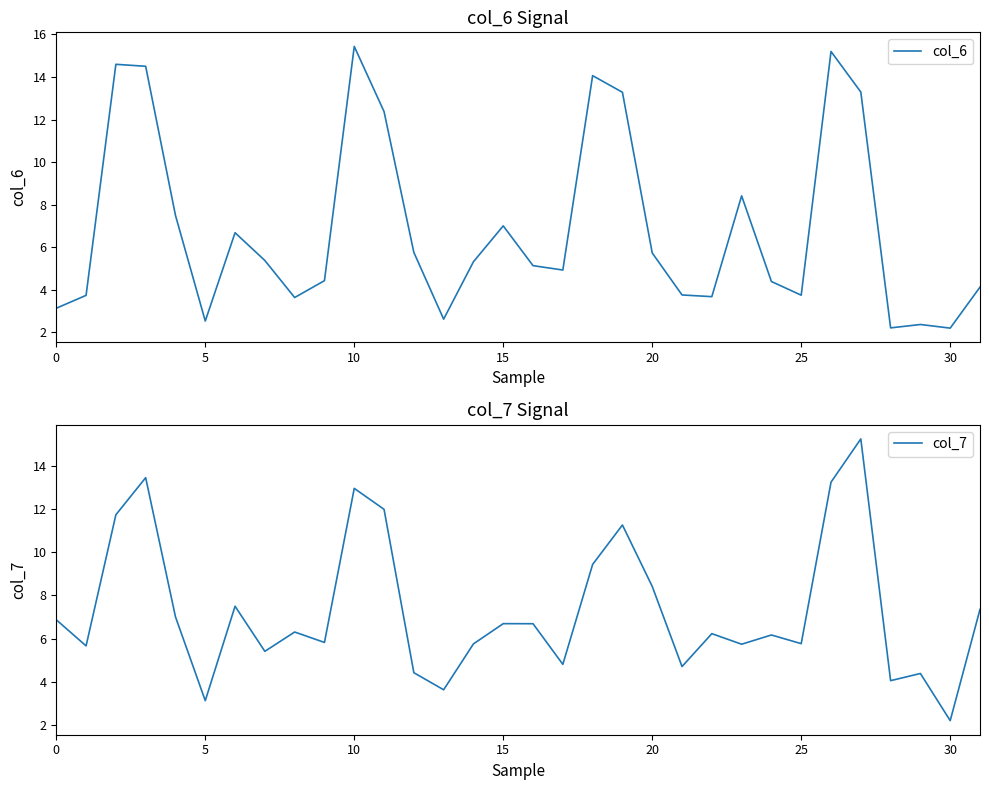

Is it true that col_6 equals 12.2 at 15?

False